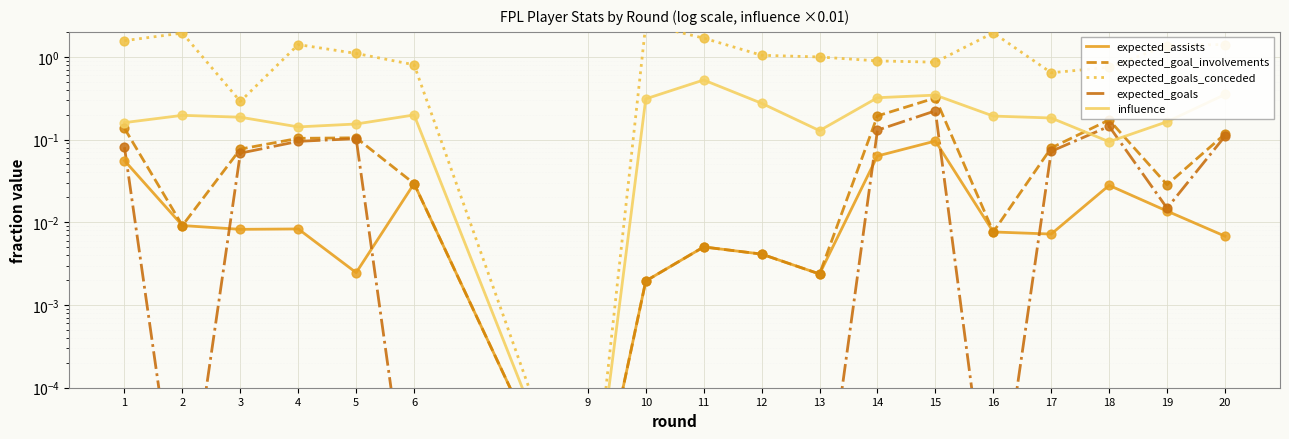

Is the value of expected_goals at 16 greater than the value of influence at 10?

No